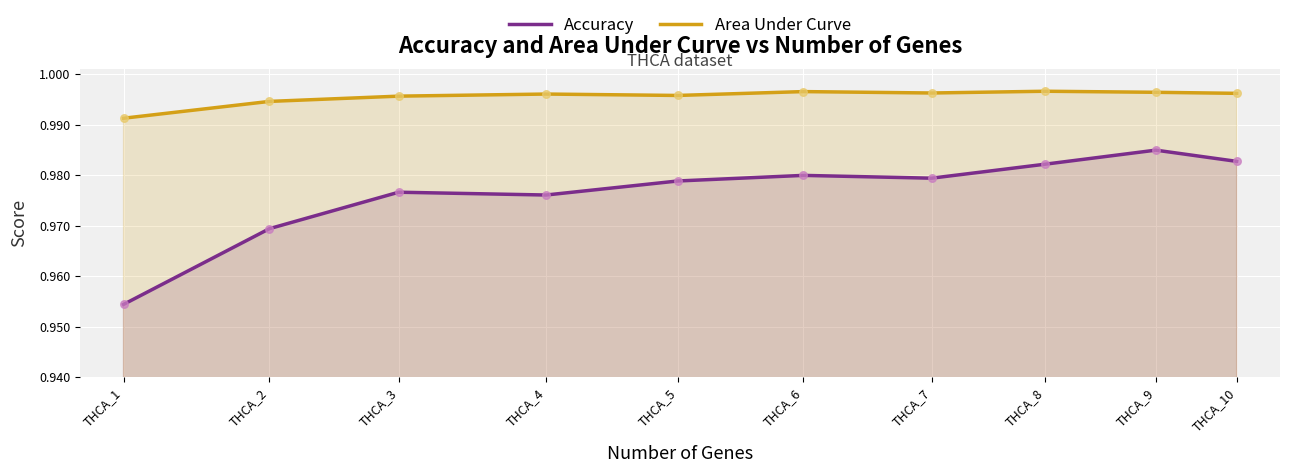

Which series reaches the minimum Y coordinate?

Accuracy